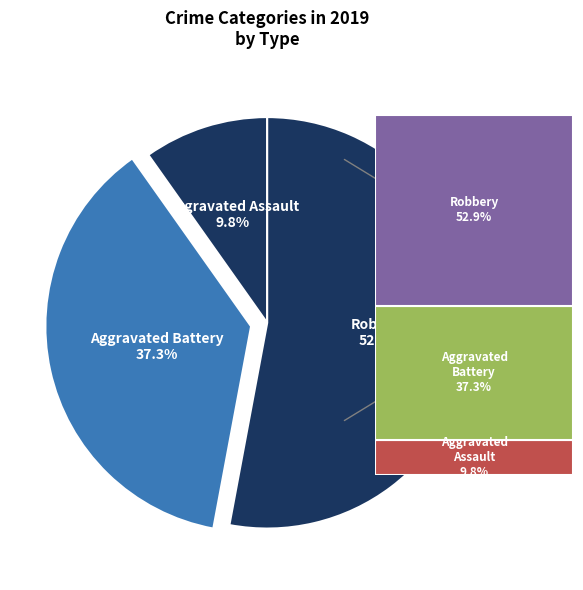

Count the number of slices in the pie.

3